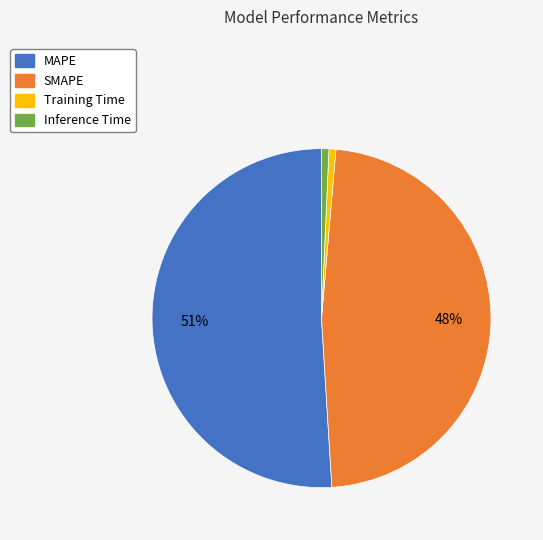

Combined, do Training Time and Inference Time account for over 50%?

No